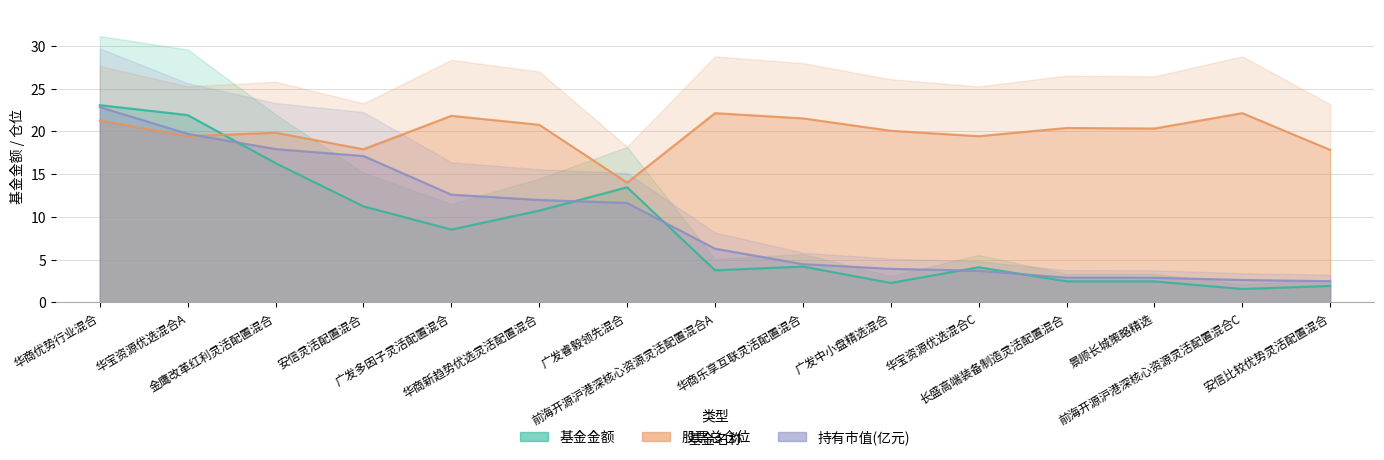

How many interior local valleys does the 股票总仓位 series have?

5